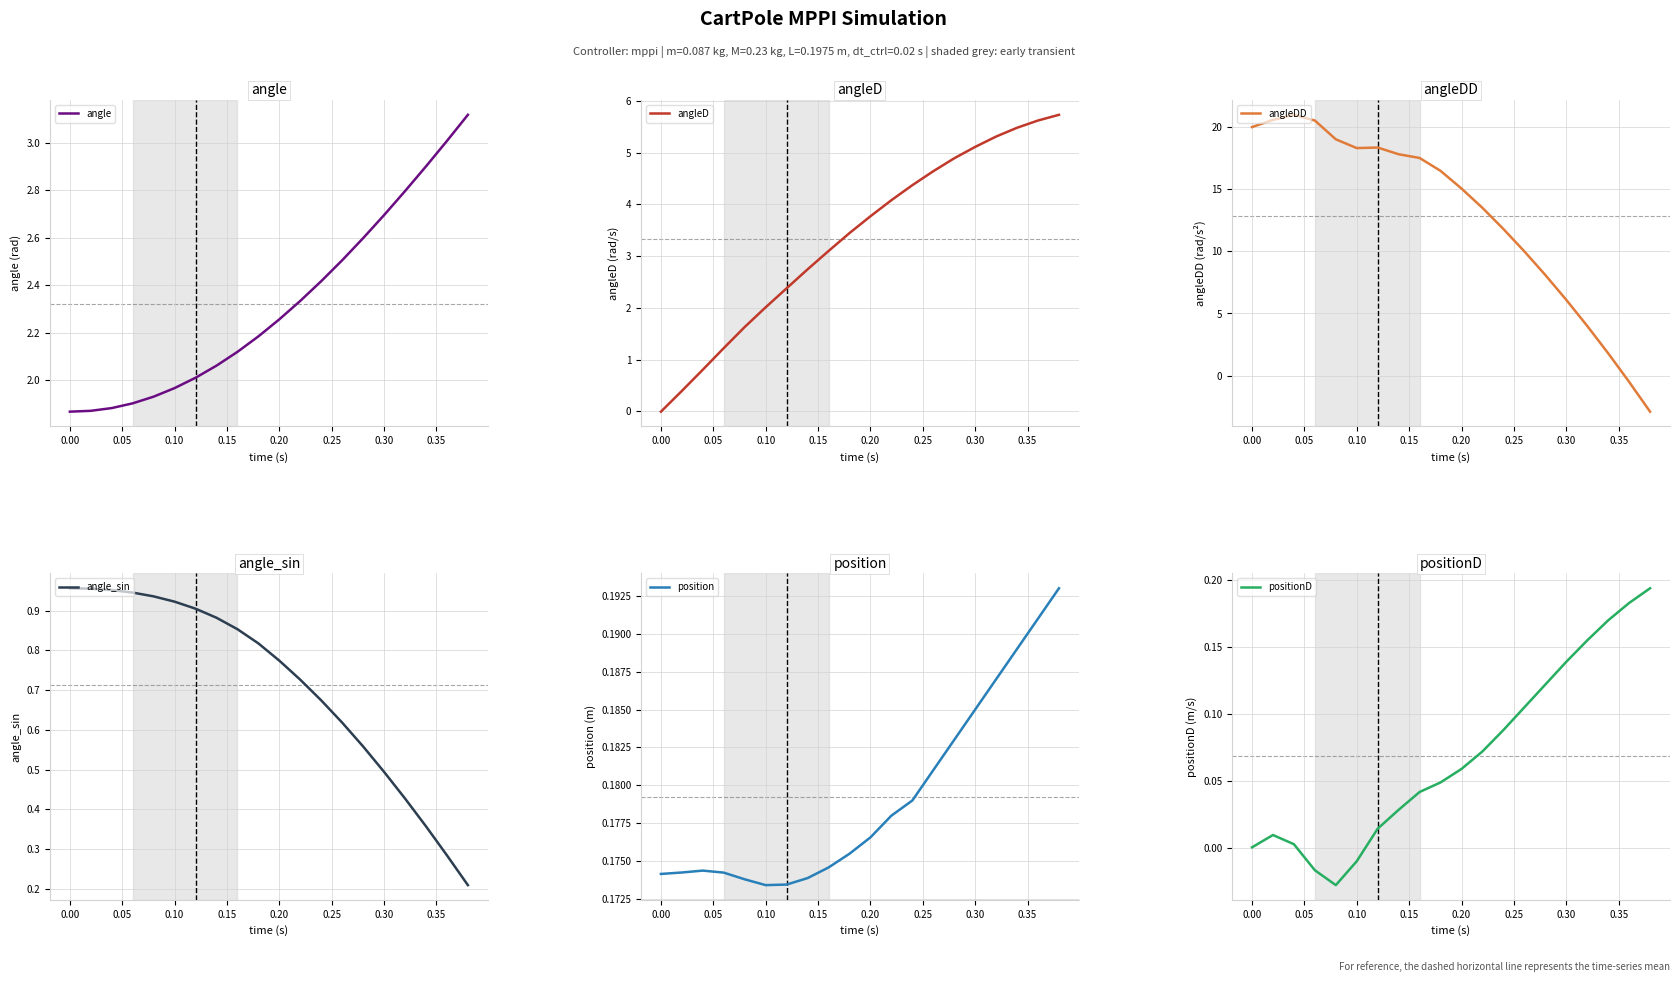

Rank the series by their maximum value, from lowest to highest.

position, positionD, angle_sin, angle, angleD, angleDD